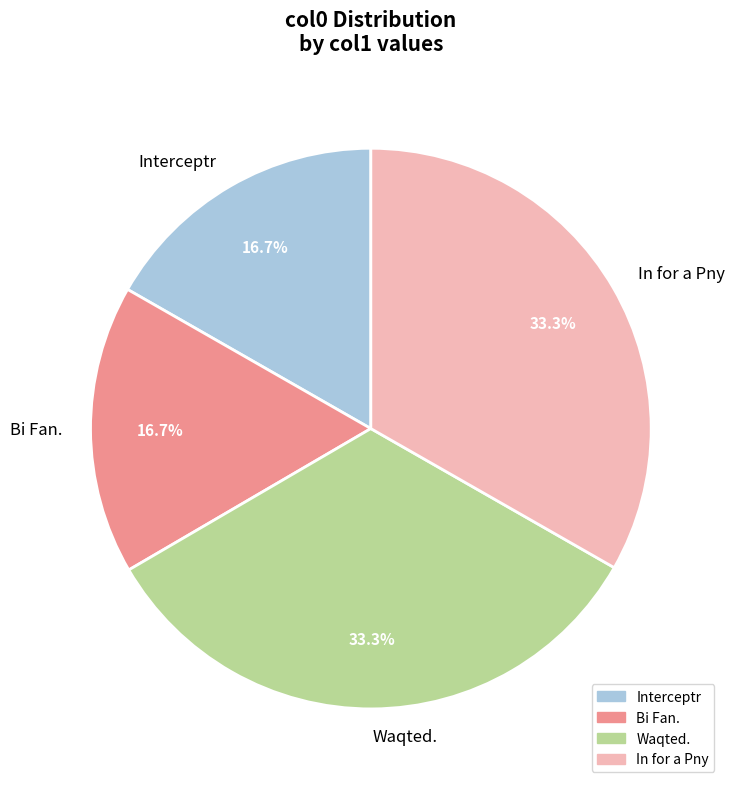

To the nearest percent, what portion does Interceptr represent?

17%